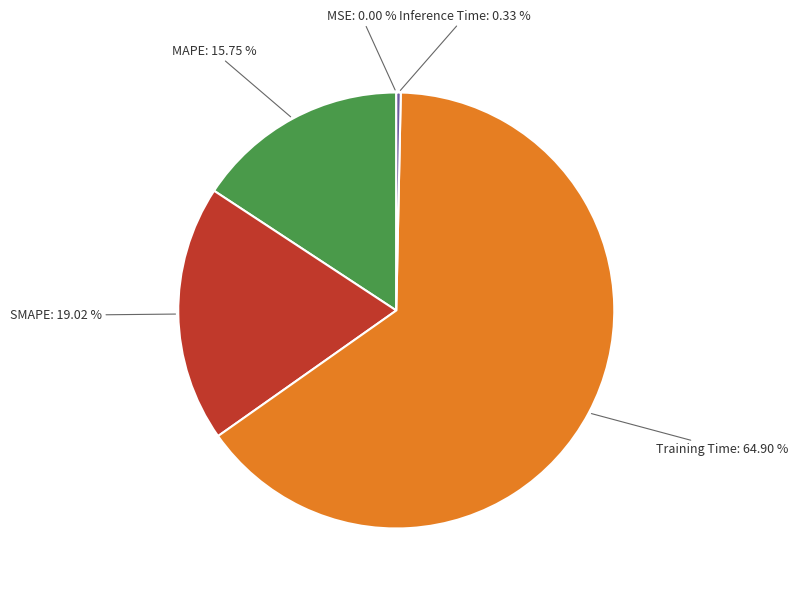

How much of the chart is everything except SMAPE?

81.0%